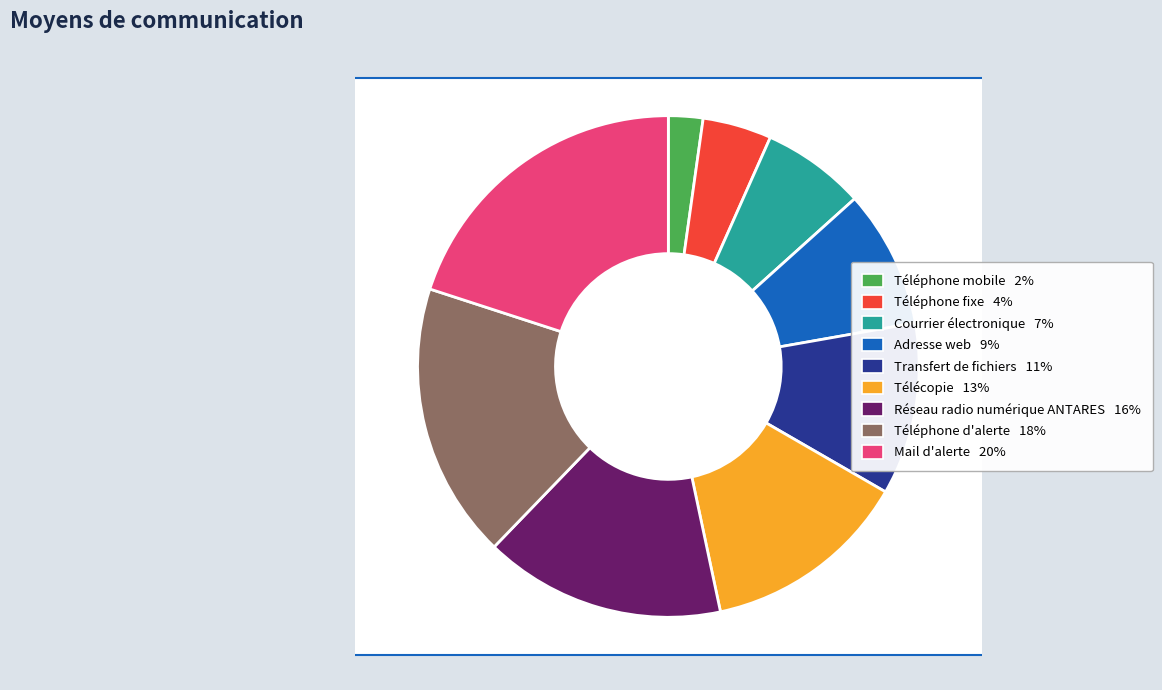

Which has a higher value, Télécopie or Téléphone d'alerte?

Téléphone d'alerte